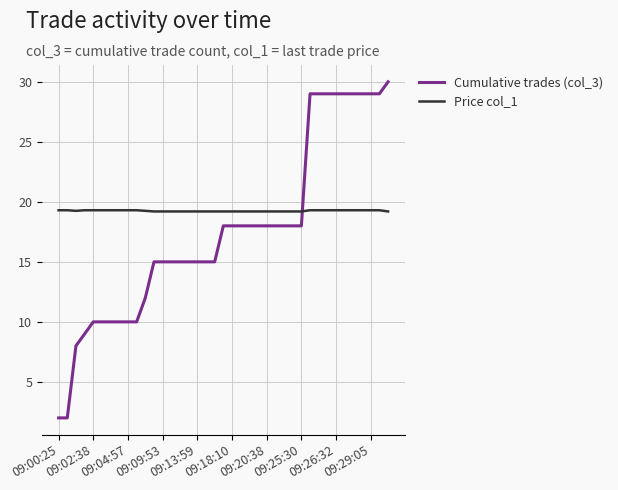

True or false: Price col_1 and Cumulative trades (col_3) cross at least once.

True